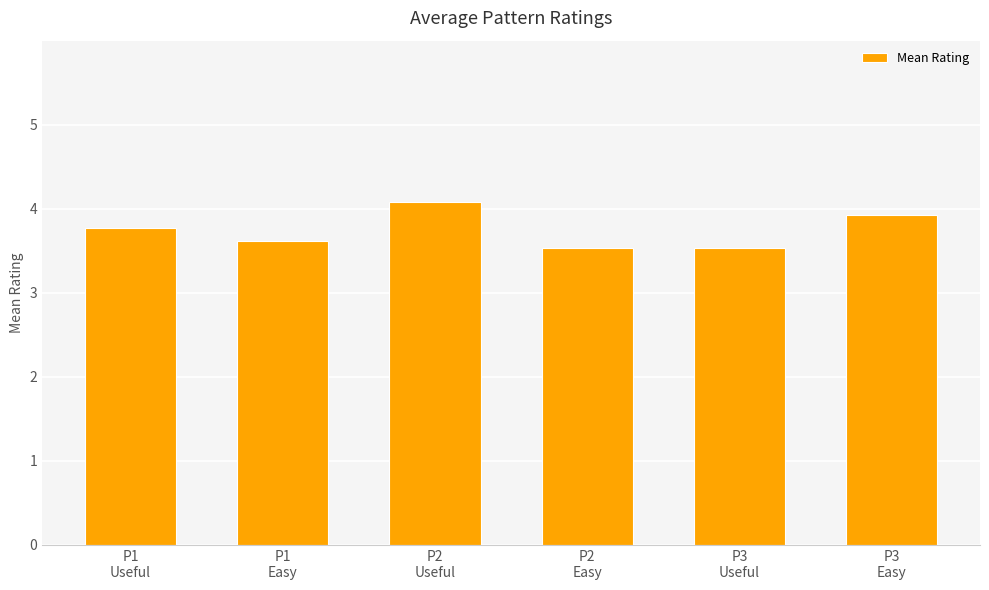

Are the bars horizontal?

No